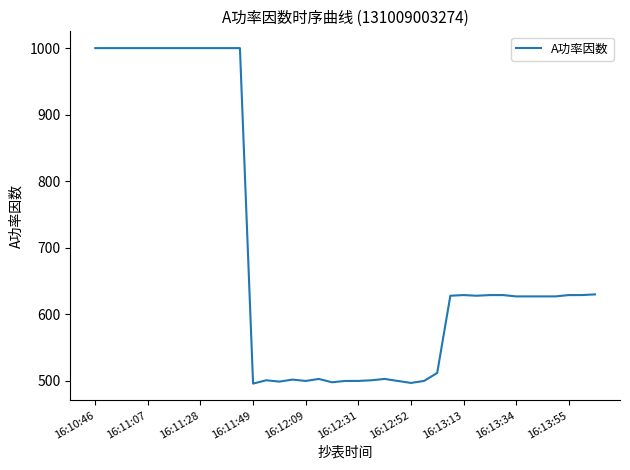

What is the maximum value shown in the chart?

1000